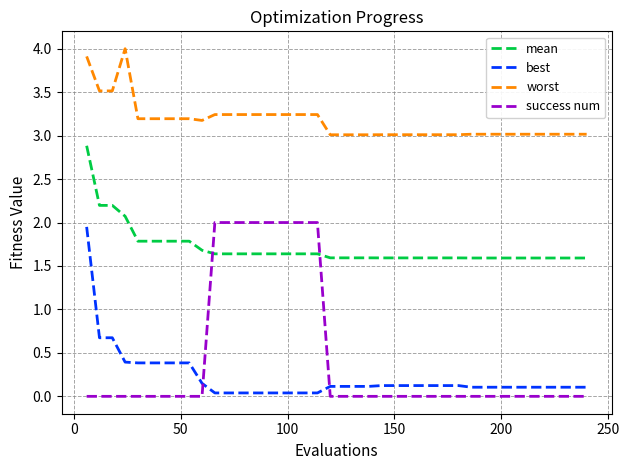

What is the greatest value displayed?

4.0